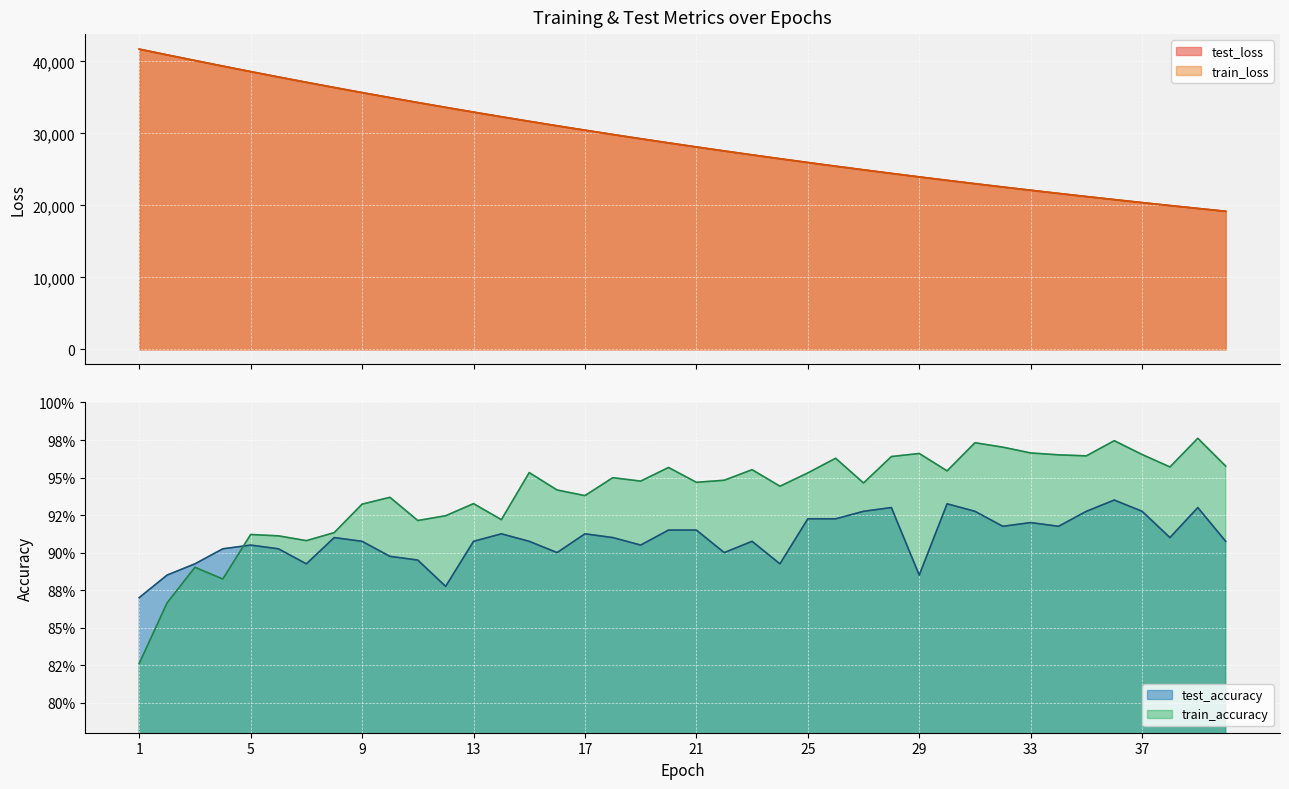

What is the value of the test_loss point at the 20th from the left?

28677.7